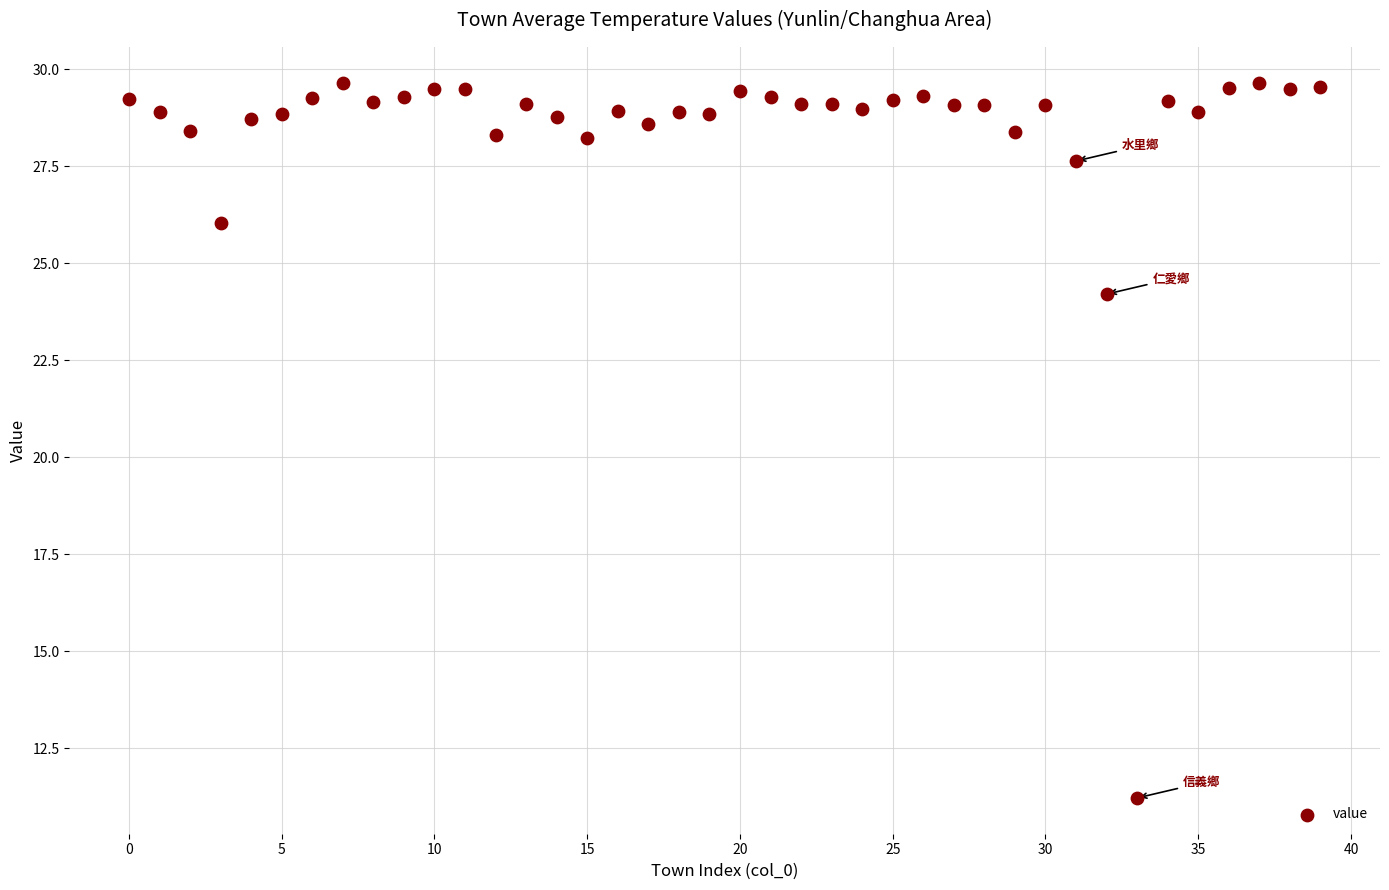

What Y value in the scatter plot is closest to 20?

24.2